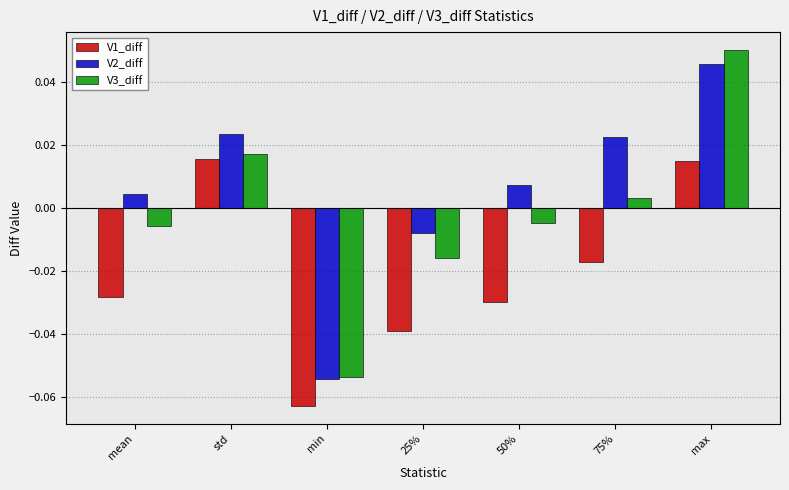

Which category has the highest value across all series?

max